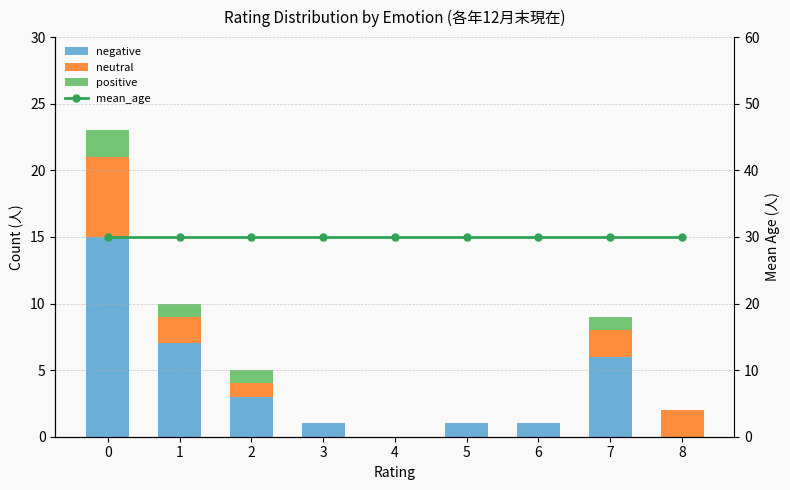

Does the chart contain any negative values?

No